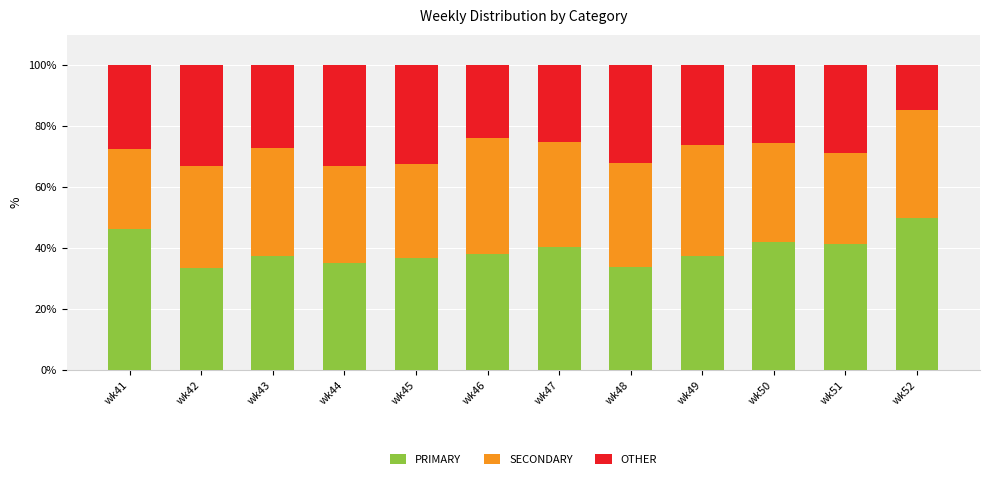

At which label does PRIMARY reach its peak?

wk52